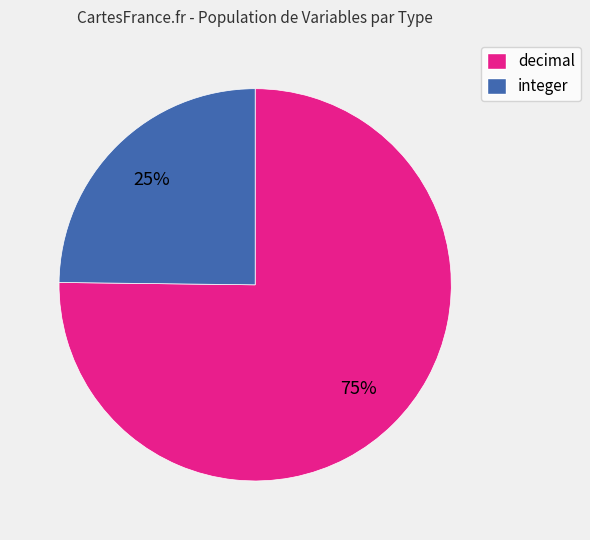

What is the majority slice?

decimal